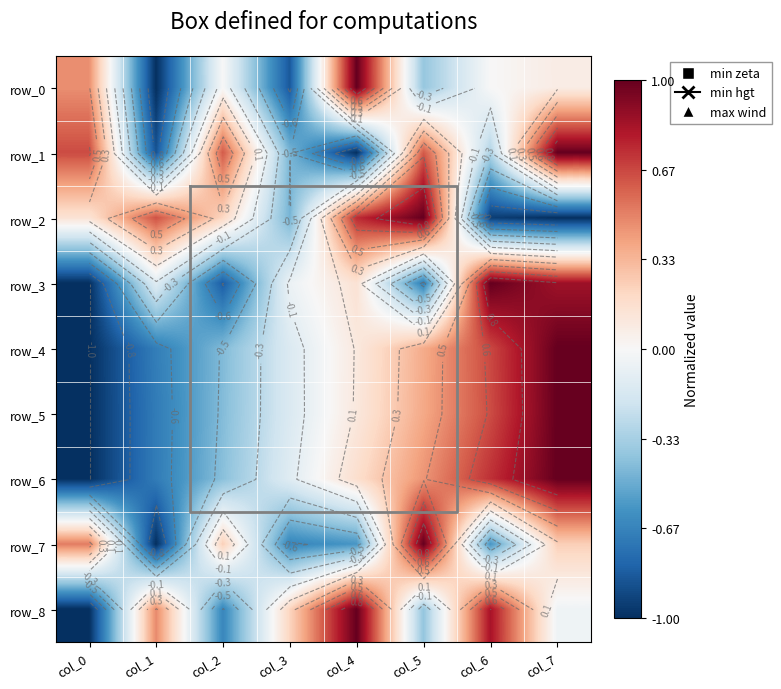

How many data points in row_2 are less than 0?

3